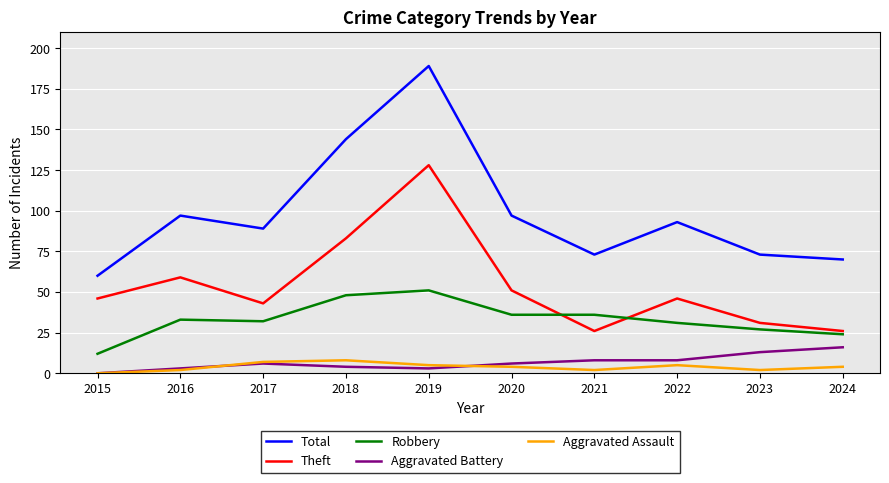

Where is Theft nearest to the value 77?

2018